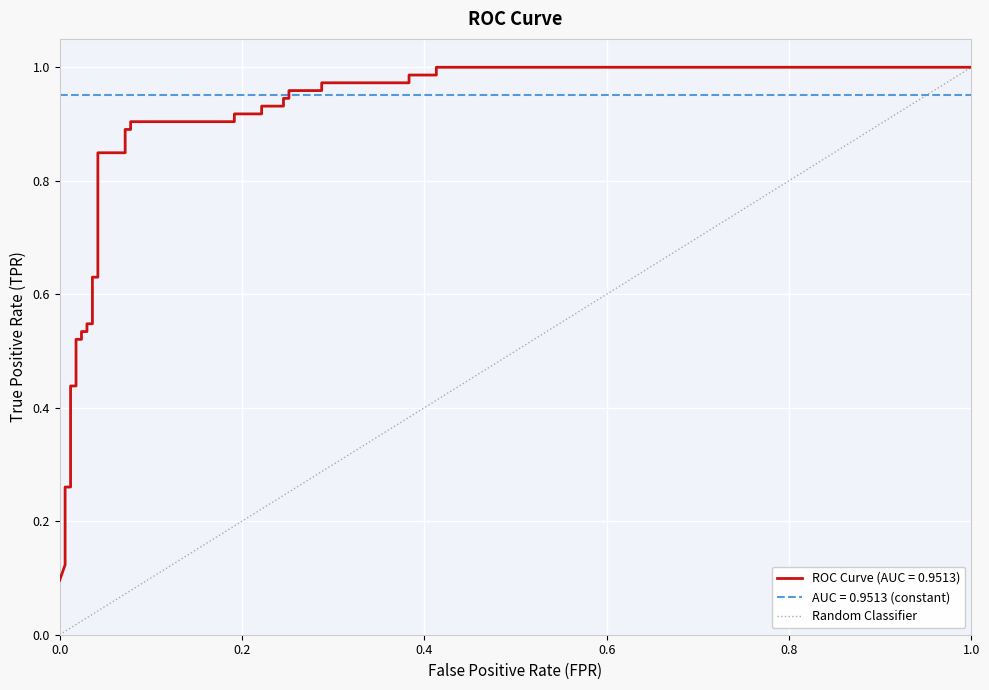

The value at 1.0 is 2. True or false?

False